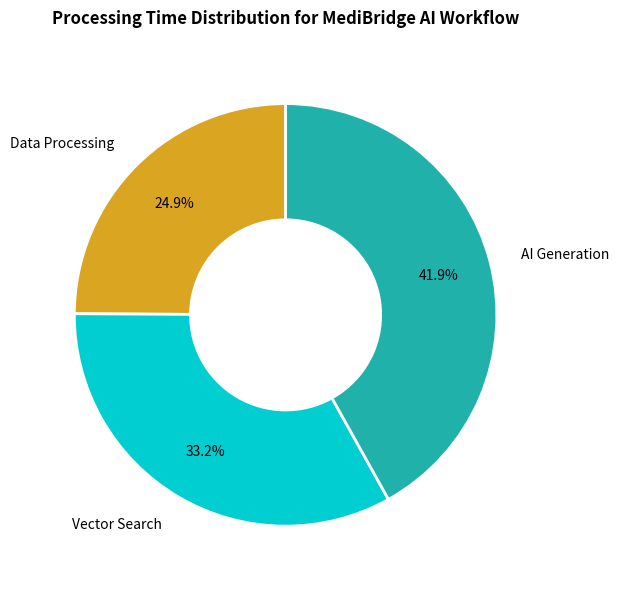

How much of the chart is everything except Data Processing?

75.1%